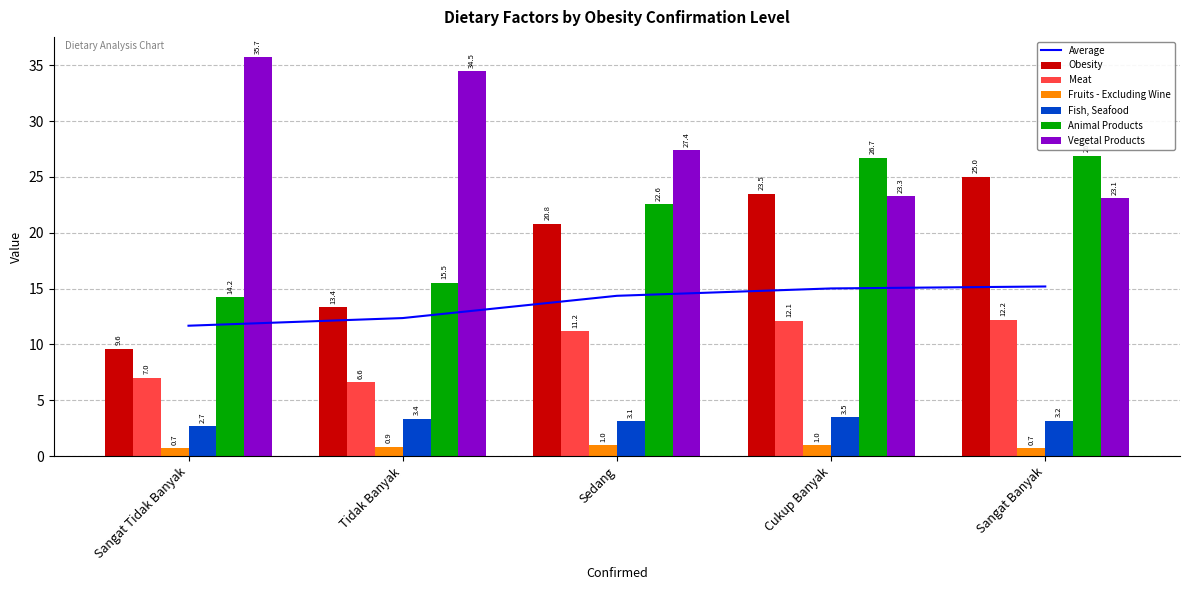

Reading right to left, what are all the values shown in this chart?

Obesity: Sangat Banyak=25.0	Cukup Banyak=23.5	Sedang=20.8	Tidak Banyak=13.4	Sangat Tidak Banyak=9.6
Meat: Sangat Banyak=12.2	Cukup Banyak=12.1	Sedang=11.2	Tidak Banyak=6.6	Sangat Tidak Banyak=7.0
Fruits - Excluding Wine: Sangat Banyak=0.7	Cukup Banyak=1.0	Sedang=1.0	Tidak Banyak=0.9	Sangat Tidak Banyak=0.7
Fish, Seafood: Sangat Banyak=3.2	Cukup Banyak=3.5	Sedang=3.1	Tidak Banyak=3.4	Sangat Tidak Banyak=2.7
Animal Products: Sangat Banyak=26.9	Cukup Banyak=26.7	Sedang=22.6	Tidak Banyak=15.5	Sangat Tidak Banyak=14.2
Vegetal Products: Sangat Banyak=23.1	Cukup Banyak=23.3	Sedang=27.4	Tidak Banyak=34.5	Sangat Tidak Banyak=35.7